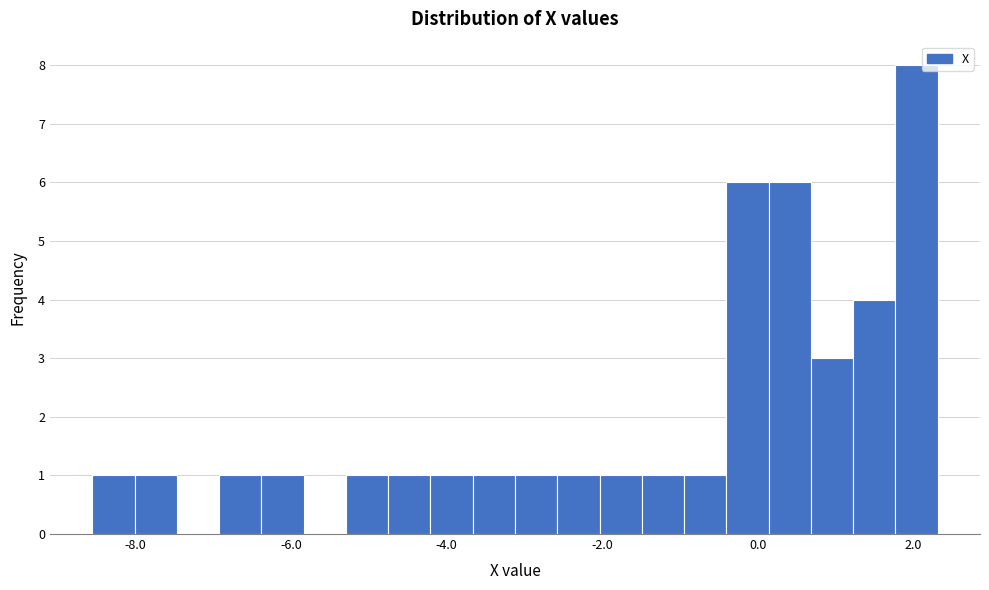

Around what value on the x-axis is the tallest bar? Give the approximate position of its centre, as read against the axis.

2.0